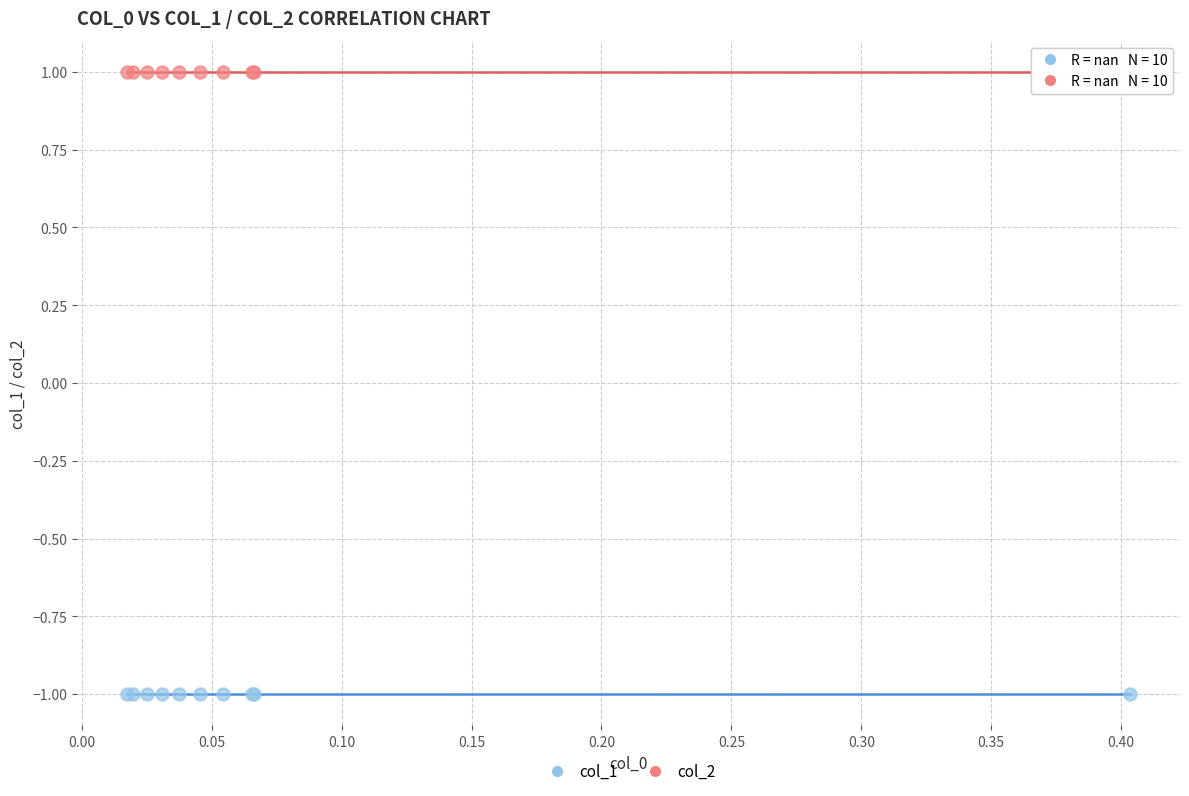

Which series reaches the maximum Y coordinate?

col_2